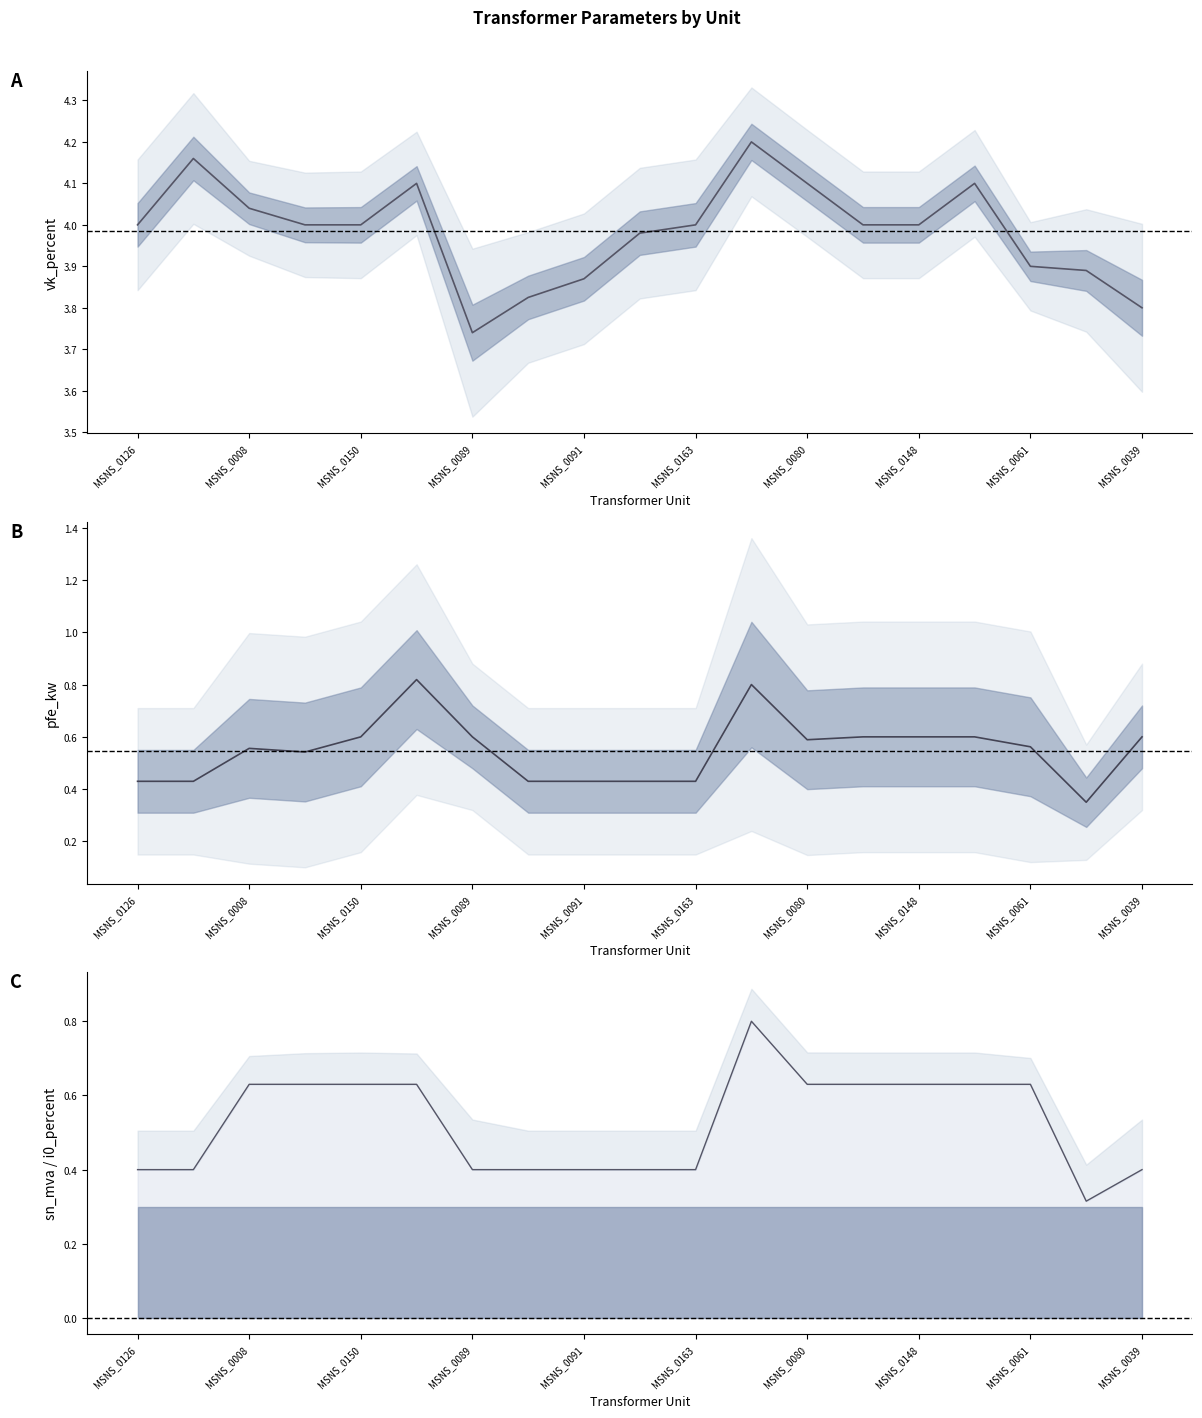

True or false: vk_percent and pfe_kw cross at least once.

False